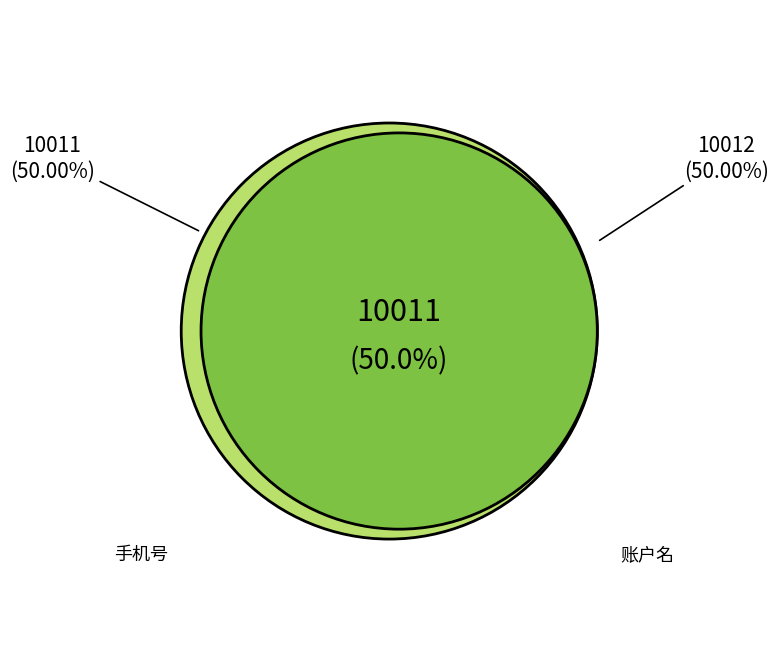

The 账户名 slice represents 44% of the pie. True or false?

False